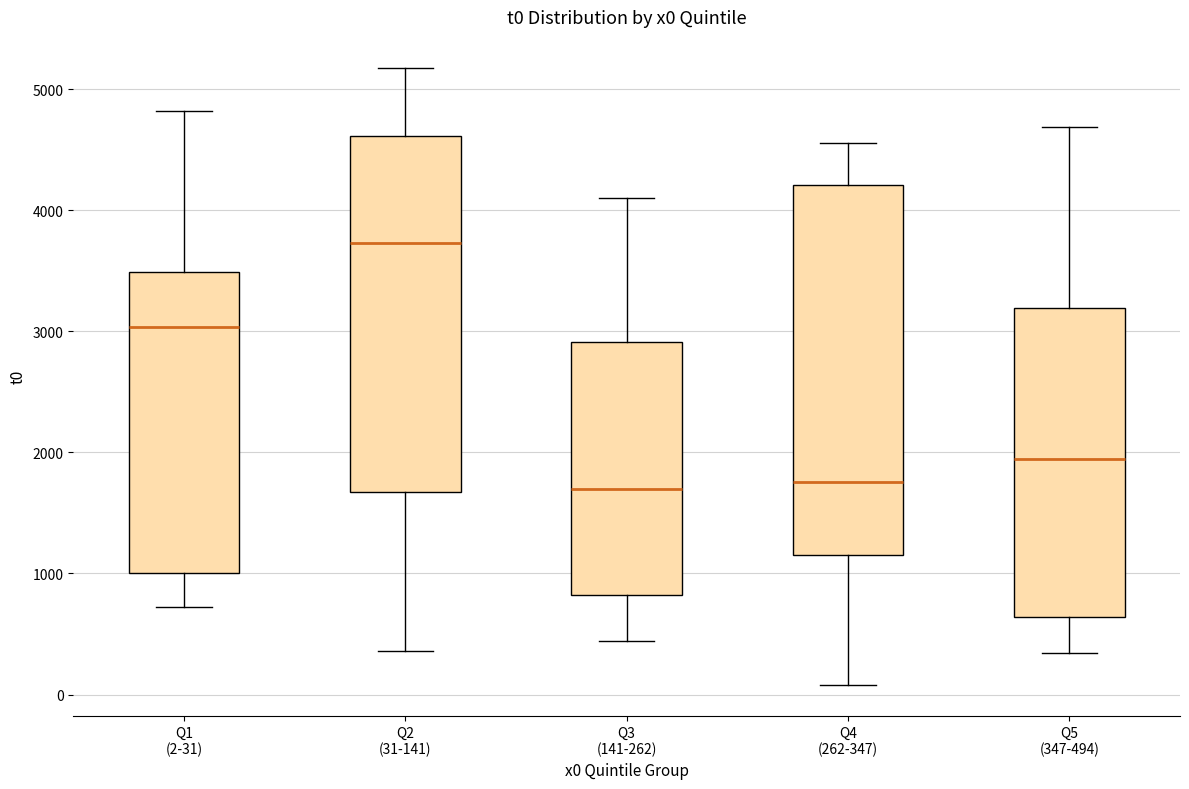

Reading left to right, read every box against the y-axis: the position of its median line, the range the box covers, and the ends of its whiskers. The values are not printed on the chart, so give them approximately, as read against the axis.

Q1 (2-31): median 3000, box 1000 to 3500, whiskers 700 to 4800
Q2 (31-141): median 3700, box 1700 to 4600, whiskers 400 to 5200
Q3 (141-262): median 1700, box 800 to 2900, whiskers 400 to 4100
Q4 (262-347): median 1800, box 1100 to 4200, whiskers 100 to 4600
Q5 (347-494): median 1900, box 600 to 3200, whiskers 300 to 4700